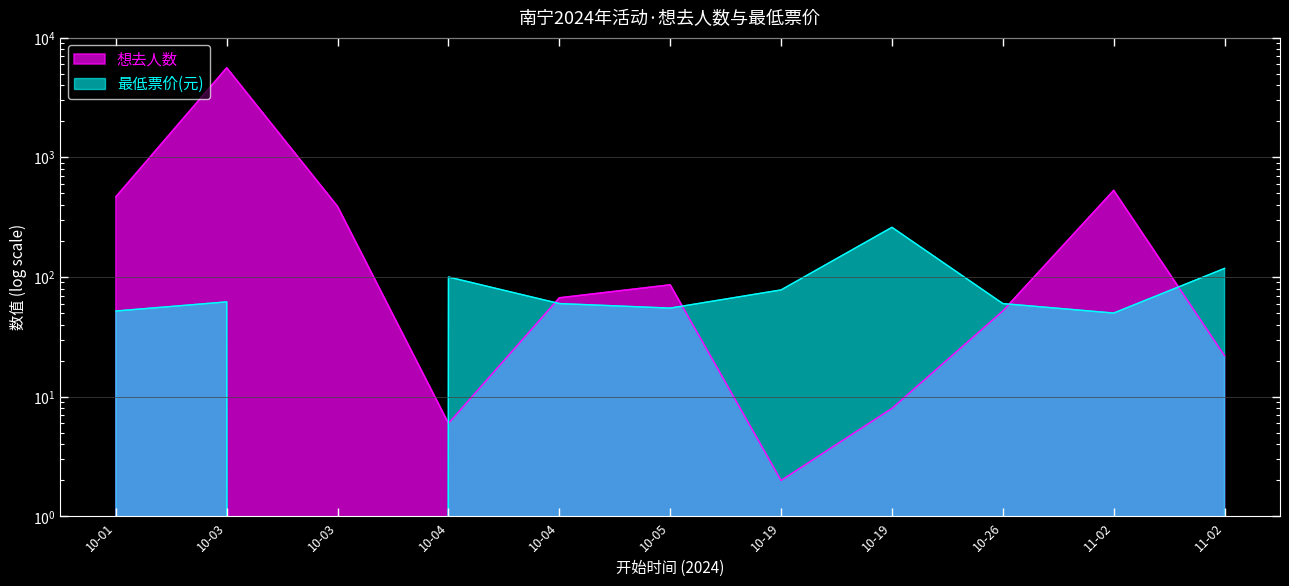

At which category is the sum across all series the highest?

10-03